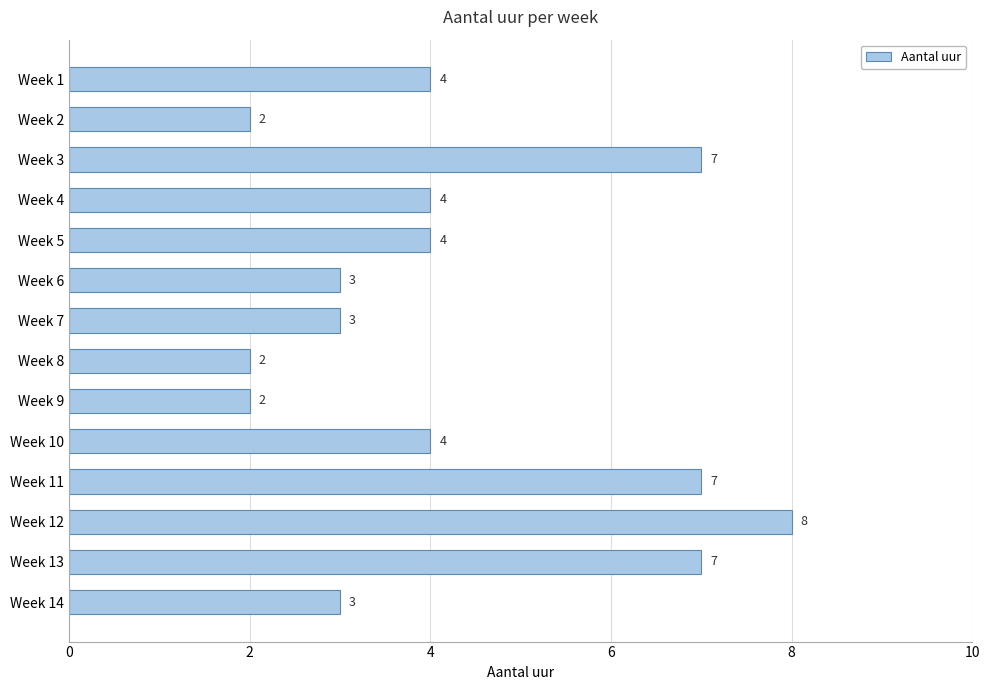

Reading top to bottom, what are all the values shown in this chart?

4	2	7	4	4	3	3	2	2	4	7	8	7	3